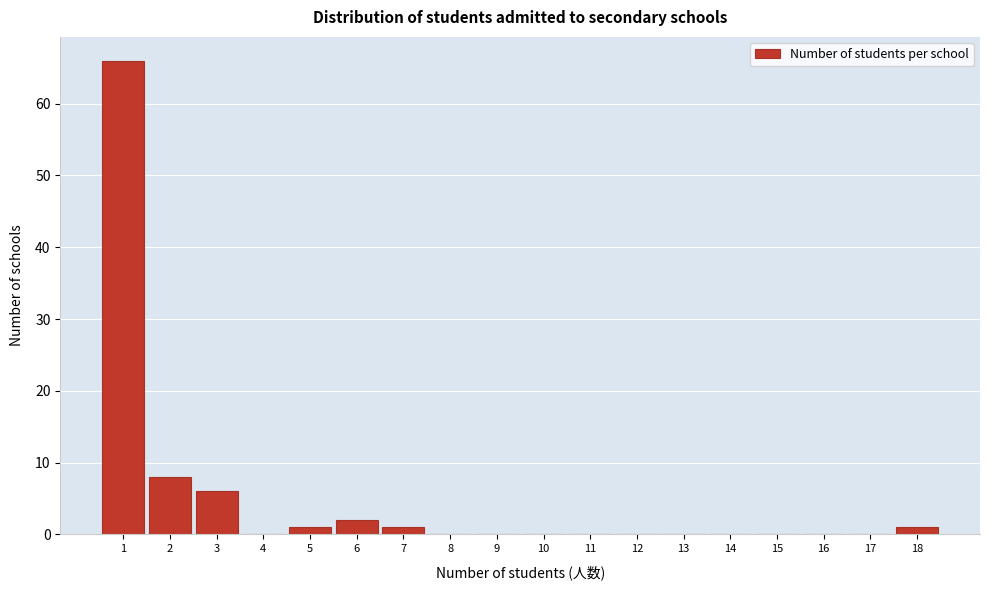

Reading left to right, transcribe this chart: for each bar, give the range it covers on the x-axis and its height. The values are not printed on the chart, so give them approximately, as read against the axis.

0.5 to 1.5: 66
1.5 to 2.5: 8
2.5 to 3.5: 6
3.5 to 4.5: 0
4.5 to 5.5: 1
5.5 to 6.5: 2
6.5 to 7.5: 1
7.5 to 8.5: 0
8.5 to 9.5: 0
9.5 to 10.5: 0
10.5 to 11.5: 0
11.5 to 12.5: 0
12.5 to 13.5: 0
13.5 to 14.5: 0
14.5 to 15.5: 0
15.5 to 16.5: 0
16.5 to 17.5: 0
17.5 to 18.5: 1